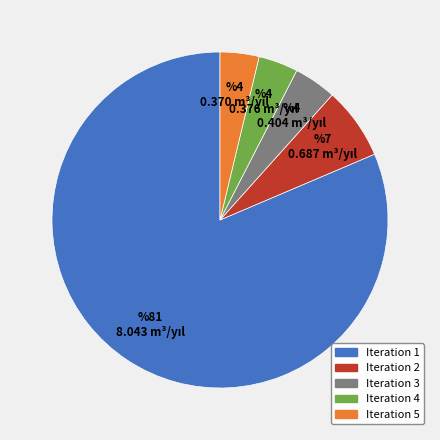

Is there any slice that represents more than half of the pie?

Yes